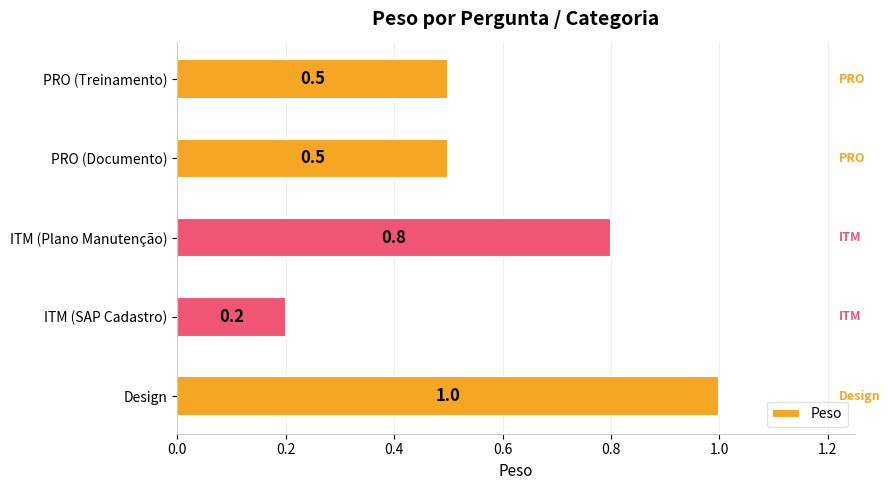

Reading bottom to top, transcribe all the data shown in this chart.

Design=1.0	ITM (SAP Cadastro)=0.2	ITM (Plano Manutenção)=0.8	PRO (Documento)=0.5	PRO (Treinamento)=0.5